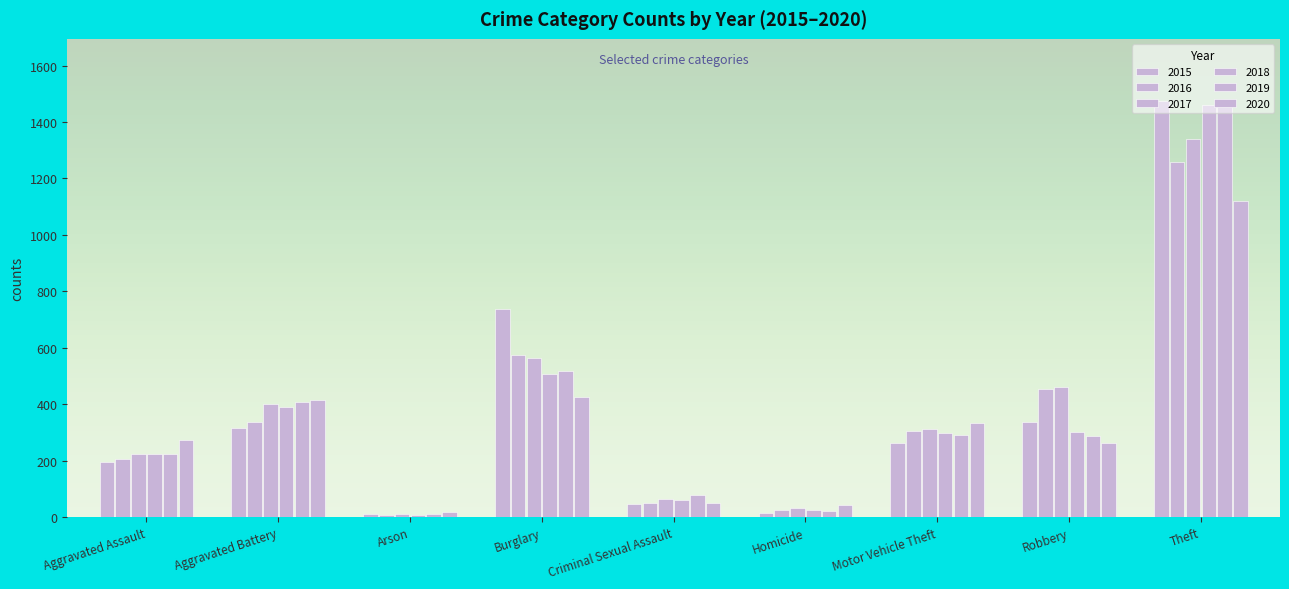

How many data points in 2015 are less than 263?

4